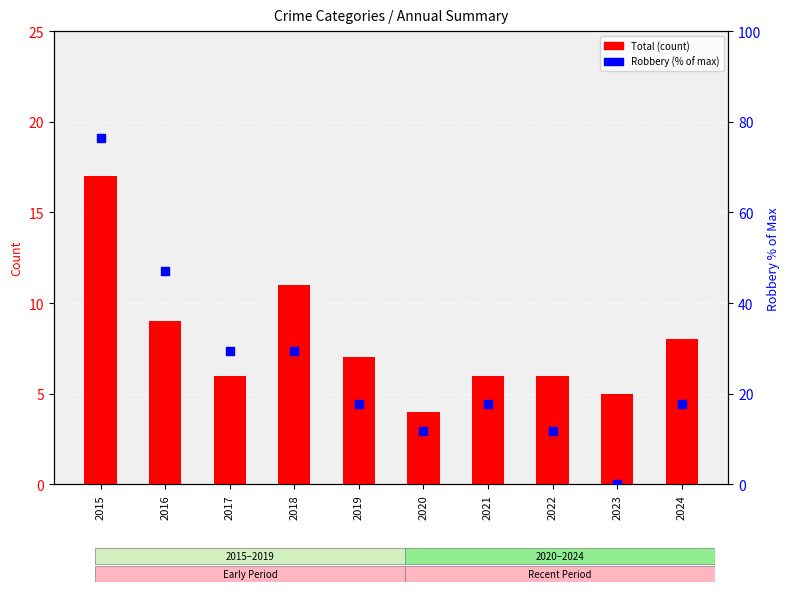

At which category is the sum across all series the highest?

2015